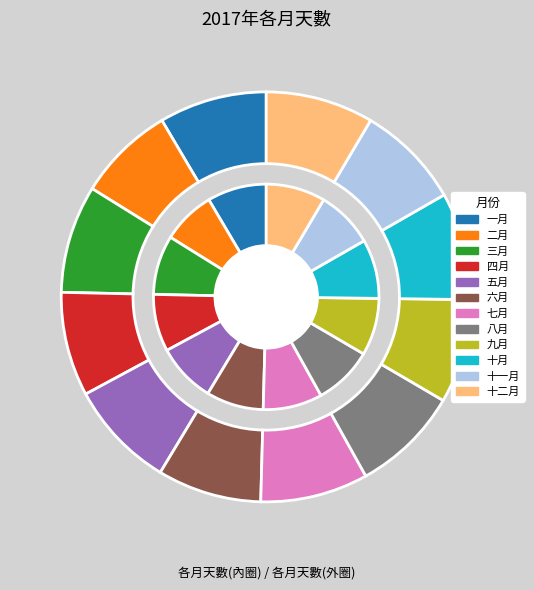

What is the total percentage of 三月 and 七月?

17.0%